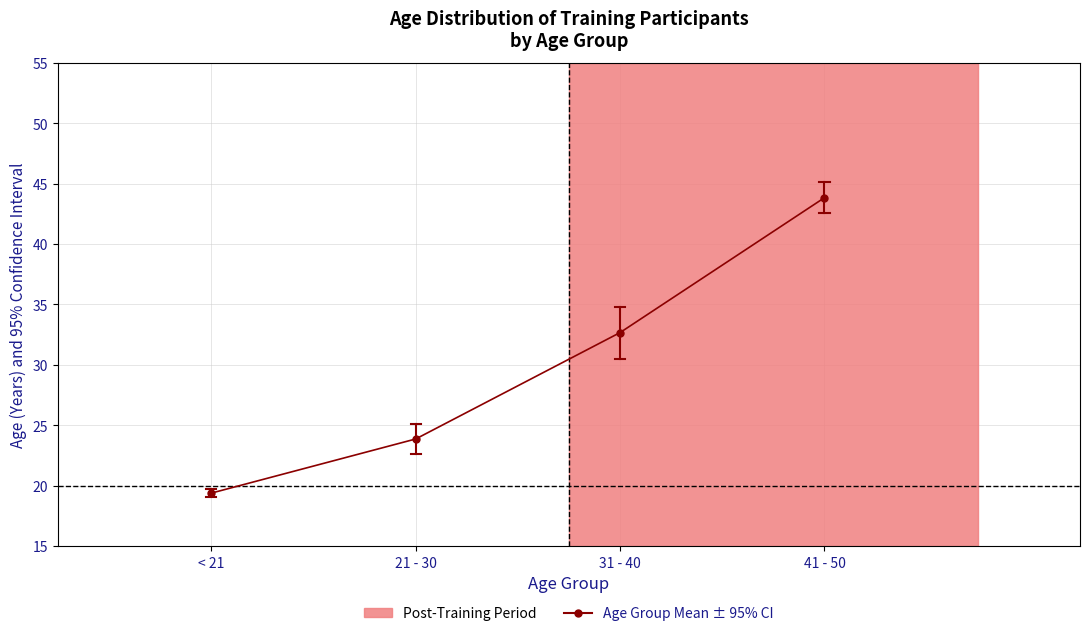

Reading left to right, what are all the values shown in this chart?

< 21=19.4	21 - 30=23.9	31 - 40=32.7	41 - 50=43.8